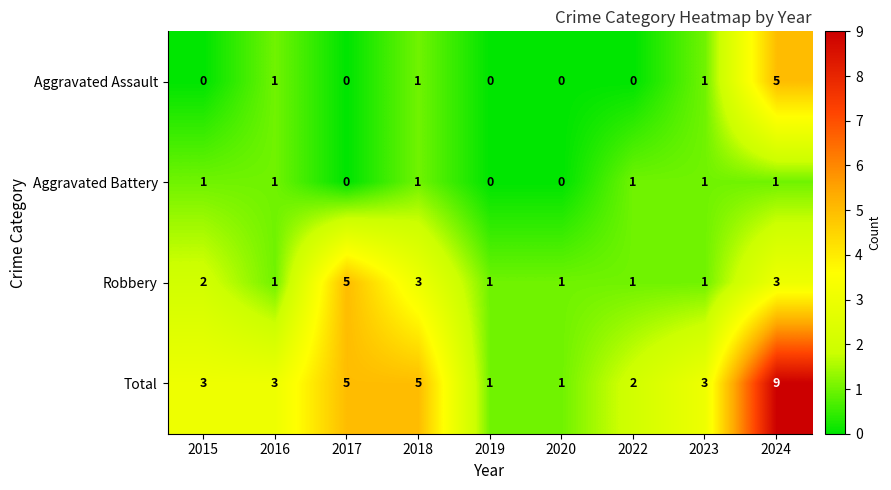

Which series has the largest range (max minus min)?

Total